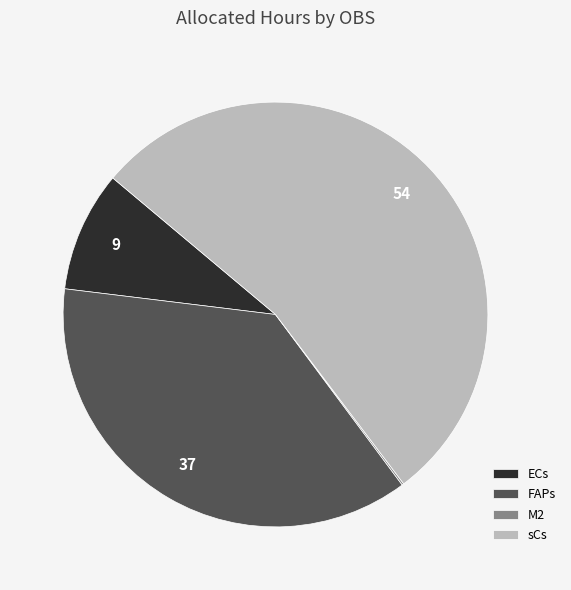

Which category has the biggest portion of the pie?

sCs